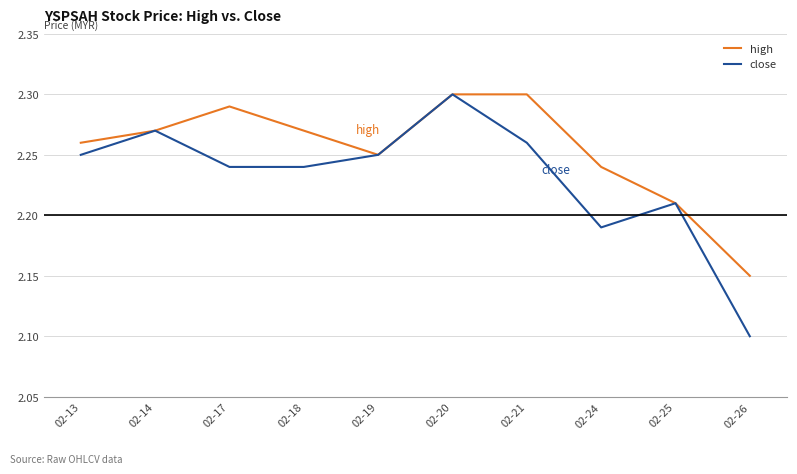

The value of high at 02-14 is 1.0. True or false?

False